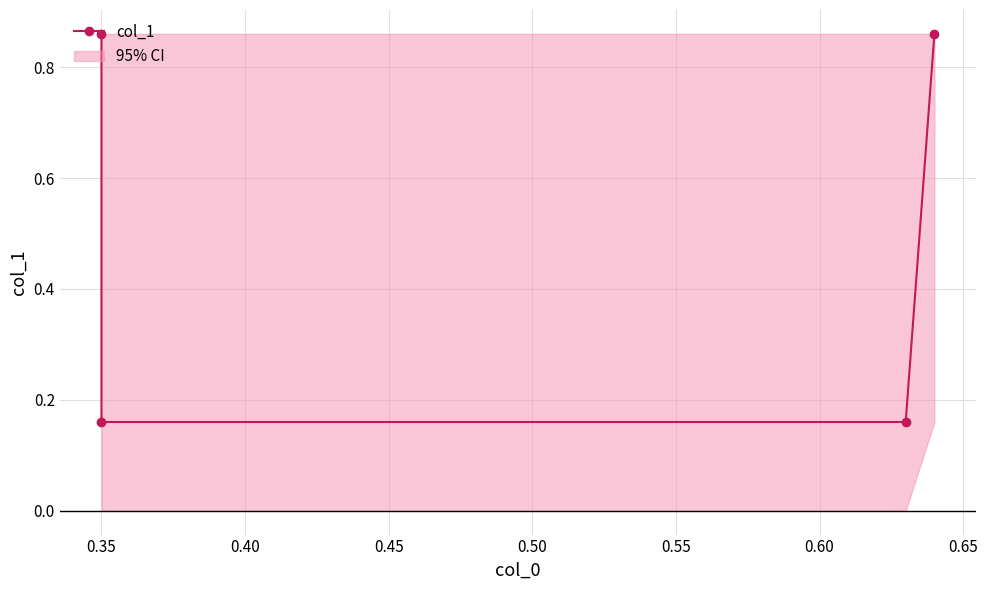

How many values are between 0 and 1?

4